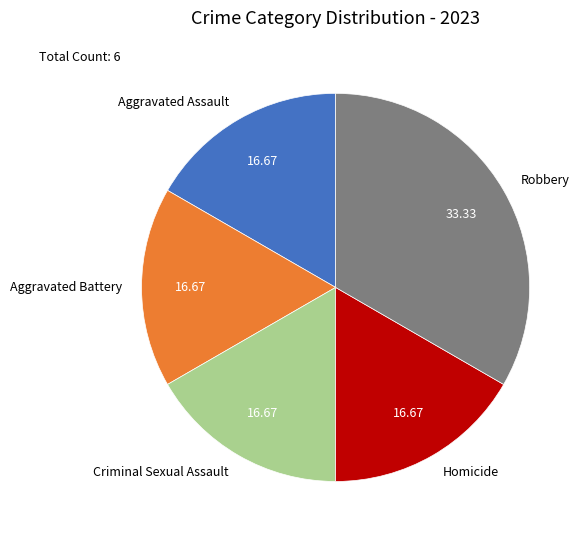

Approximately how many times larger is the value at Criminal Sexual Assault compared to Robbery?

0.5